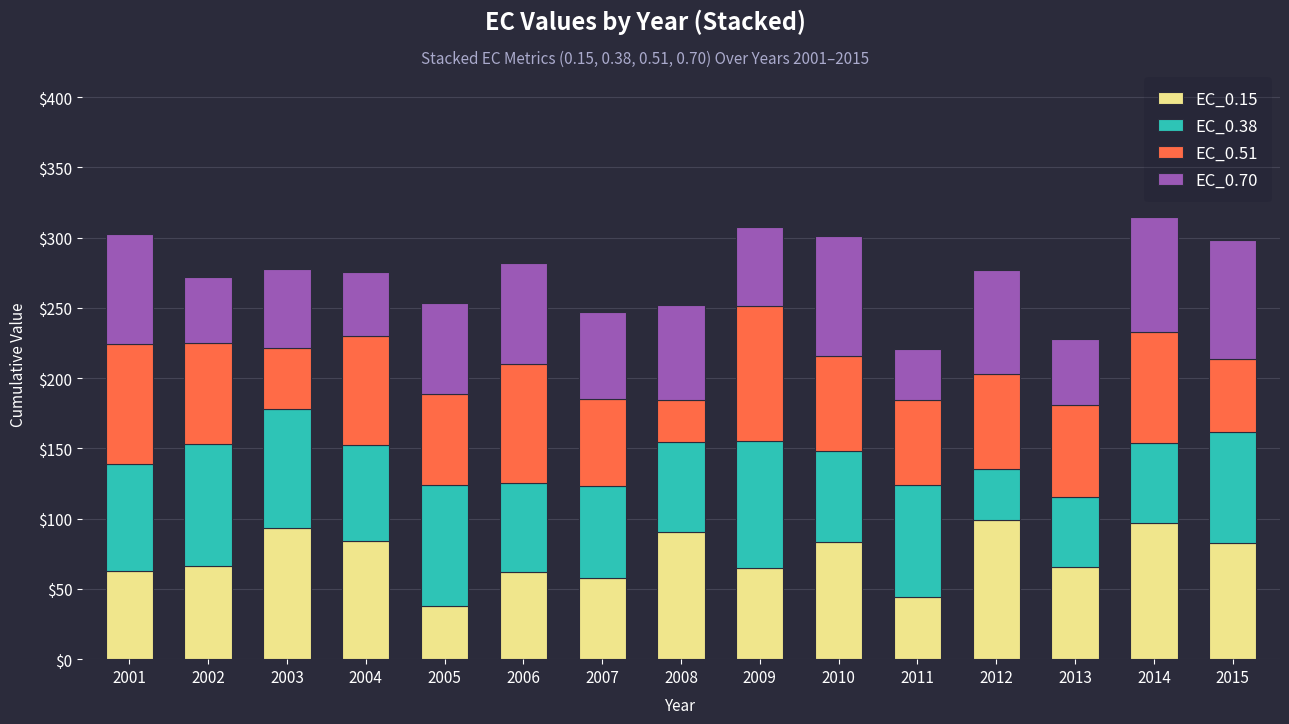

What is the average value of the EC_0.15 series?

72.7